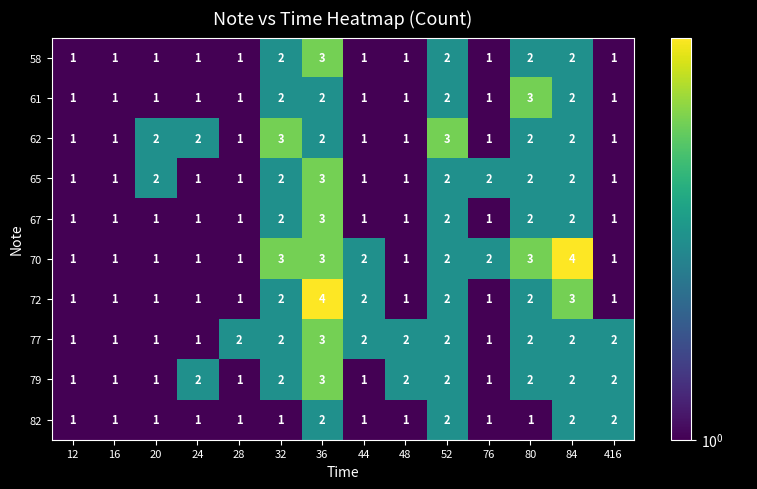

The value of 72 at 28 is 0. True or false?

False